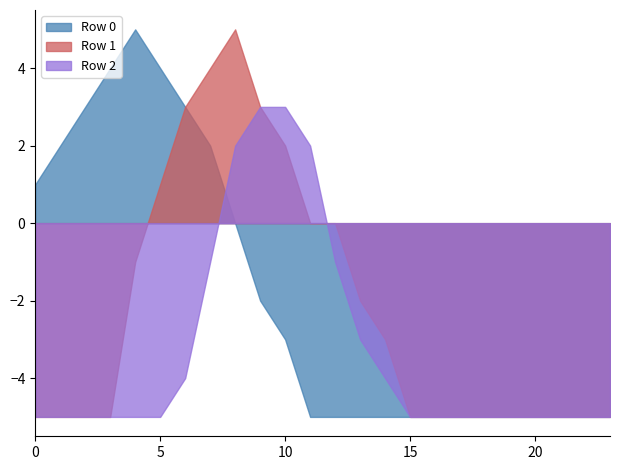

The Row 0 series shows -5 at 15. True or false?

True